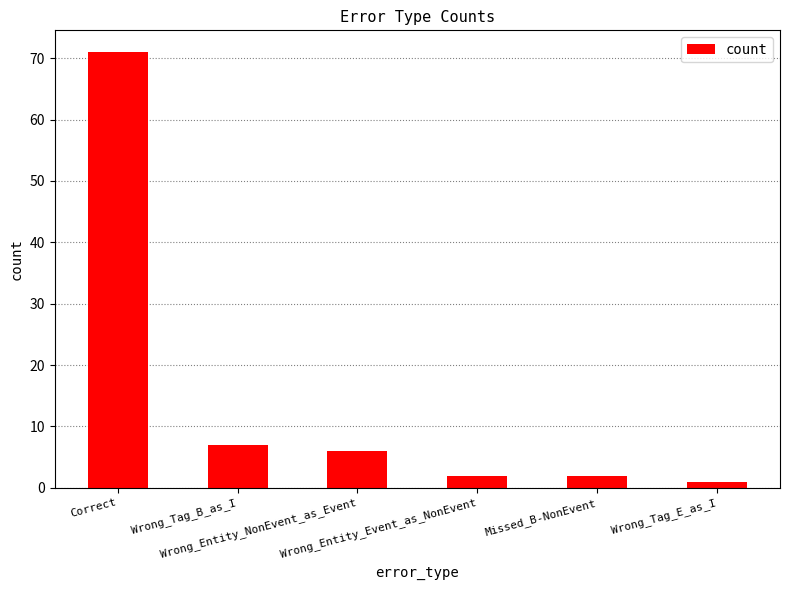

What is the value of the 6th bar from the left?

1